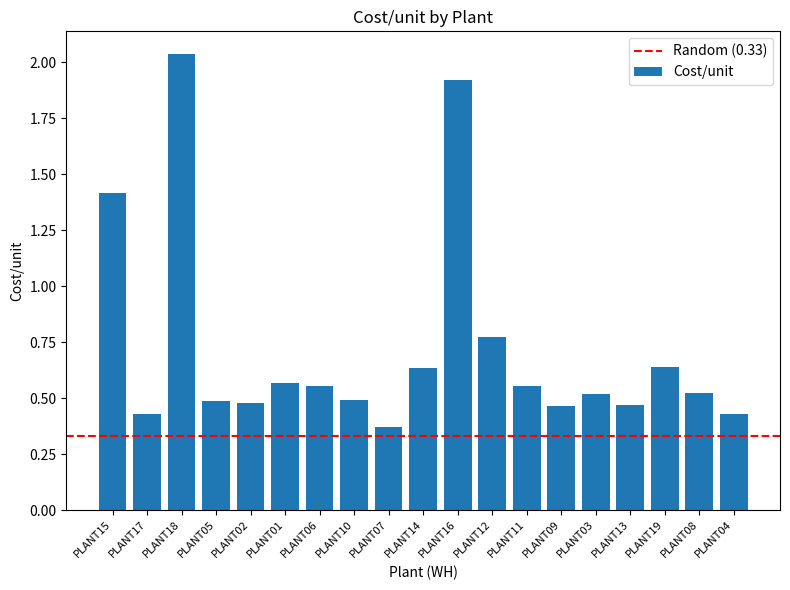

Between PLANT07 and PLANT15, which is larger?

PLANT15